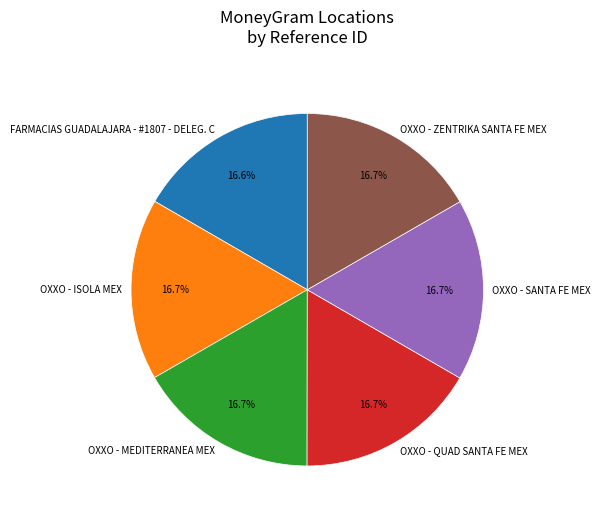

To the nearest percent, what percentage of the pie is OXXO - SANTA FE MEX?

17%